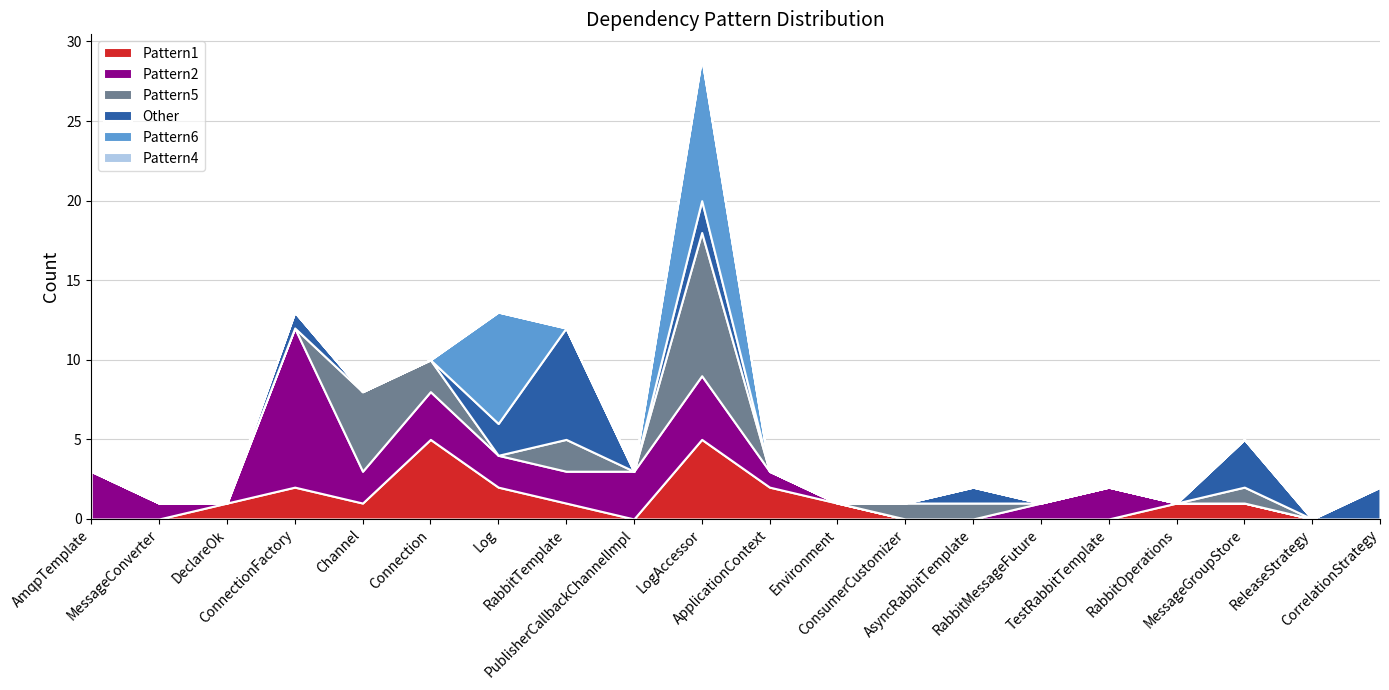

Does the chart display data point markers on the line(s)?

No